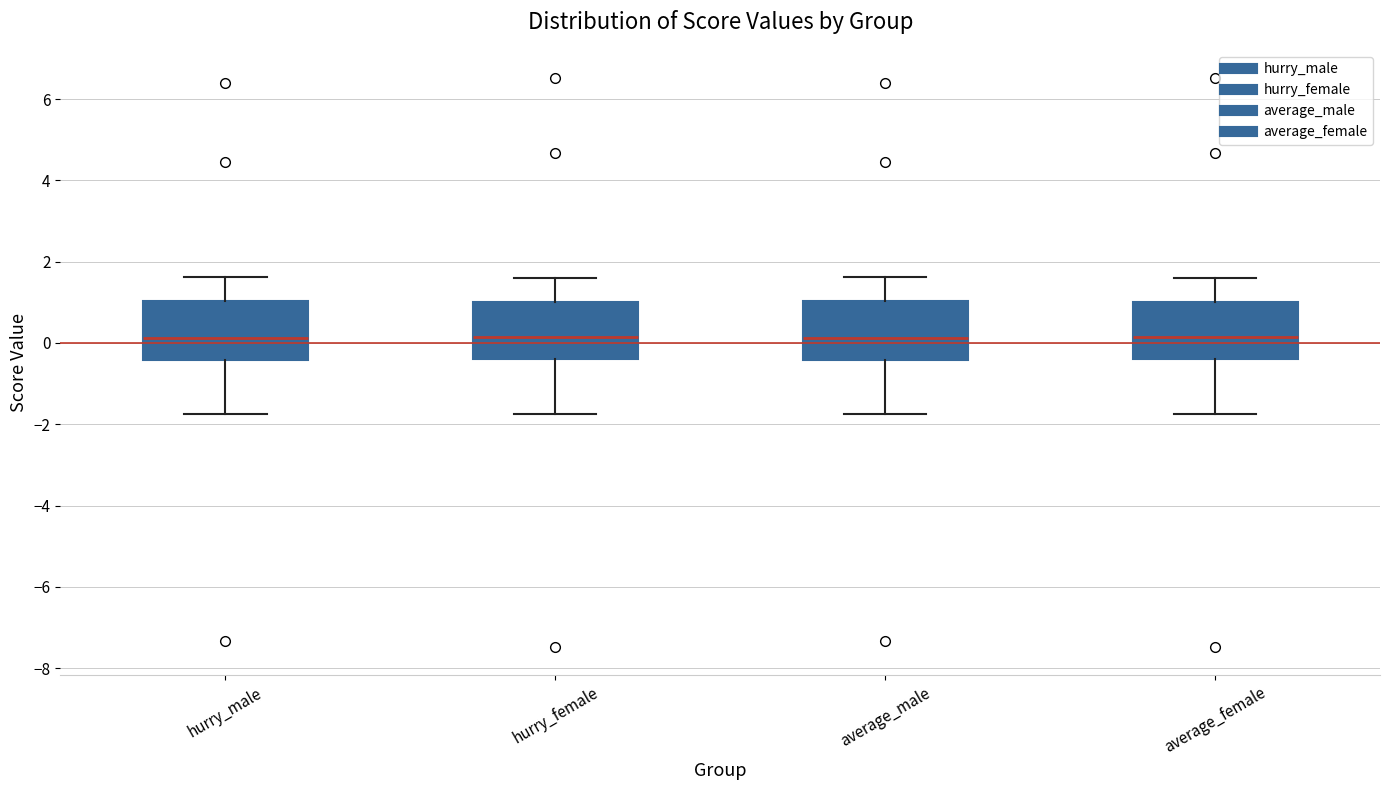

Where is the lower edge of the box for average_male on the y-axis? The values are not printed on the chart, so give them approximately, as read against the axis.

-0.4